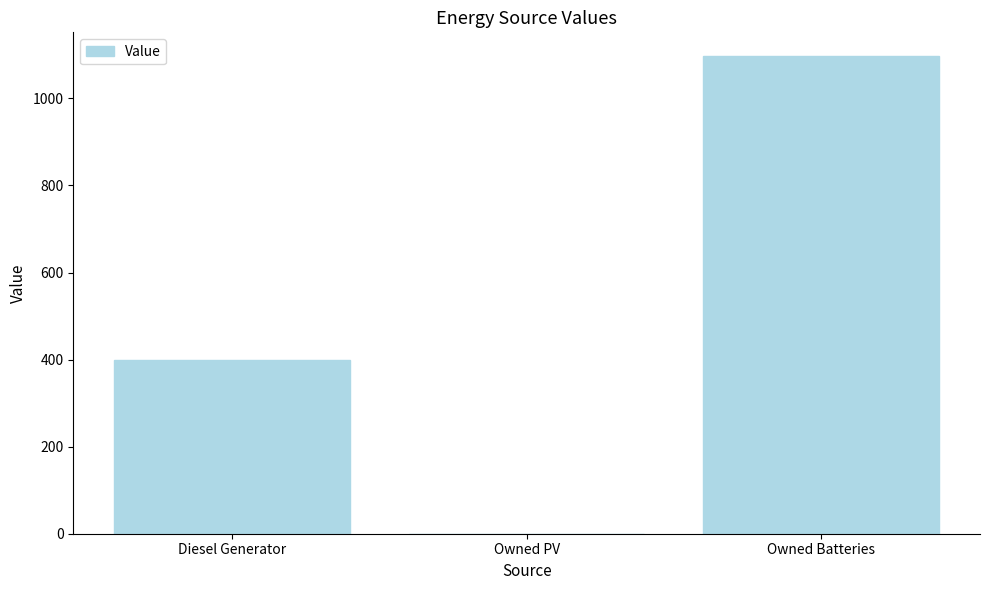

What is the change in value from Diesel Generator to Owned Batteries?

+697